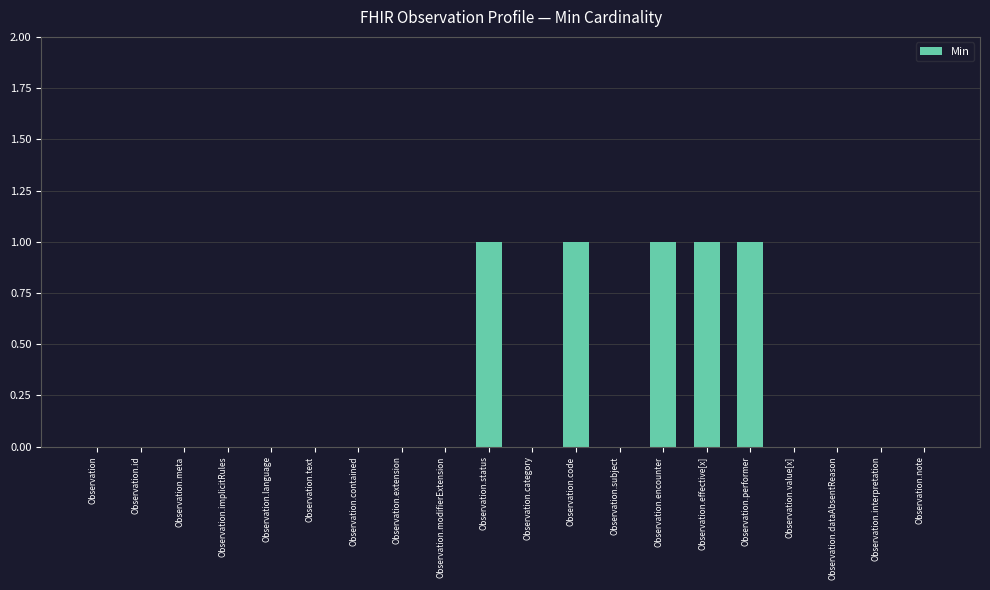

Are the bars grouped side by side (vs. stacked)?

No